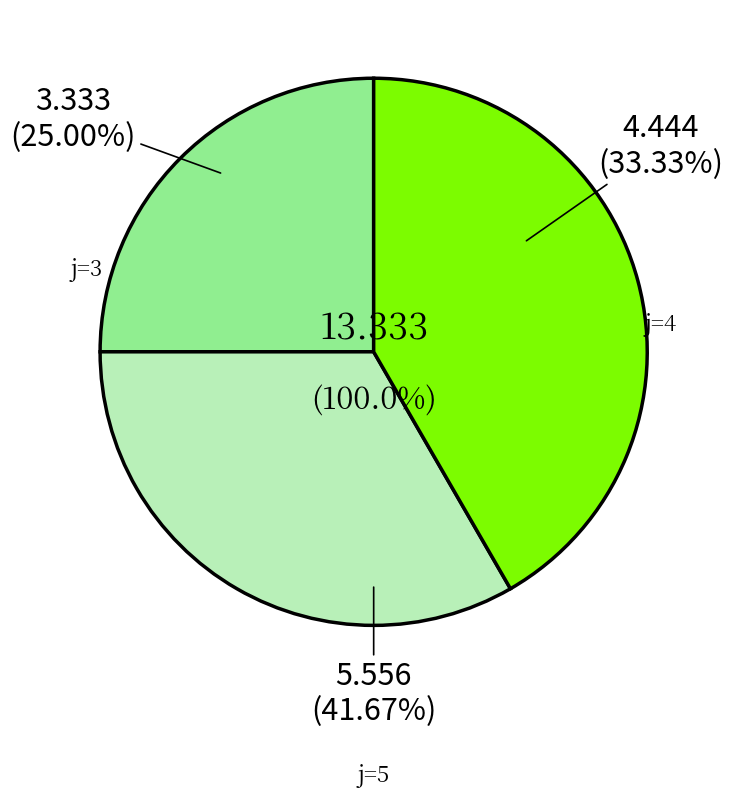

Count the number of slices in the pie.

3